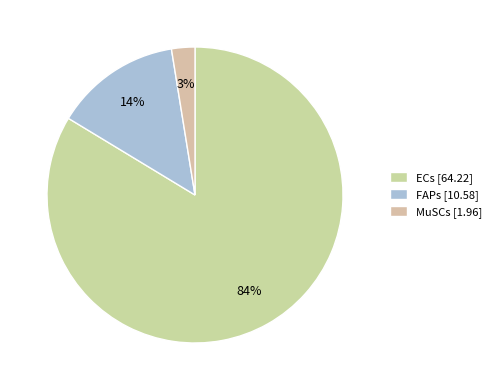

What is the change in value from ECs to FAPs?

-53.6